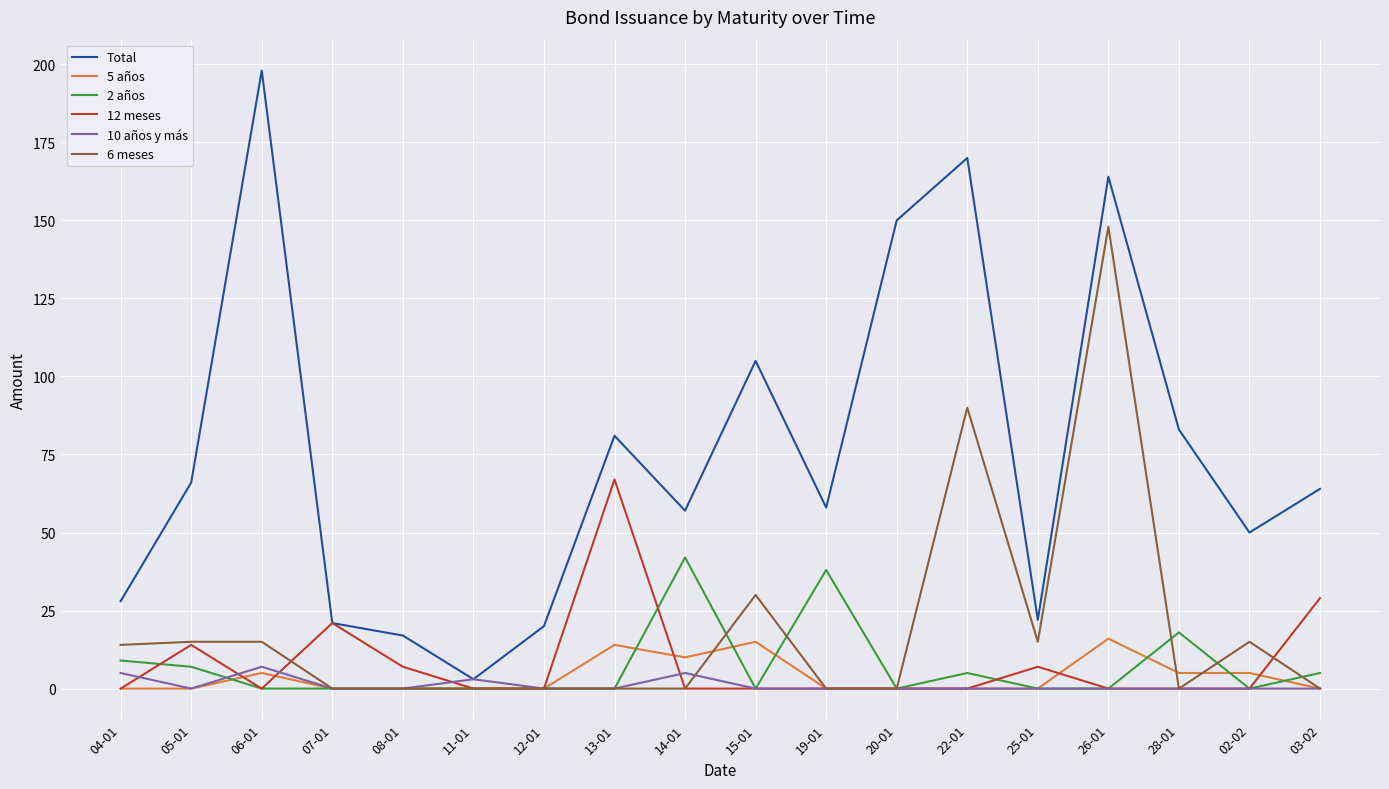

True or false: 5 años has more than 2 interior local peaks.

True